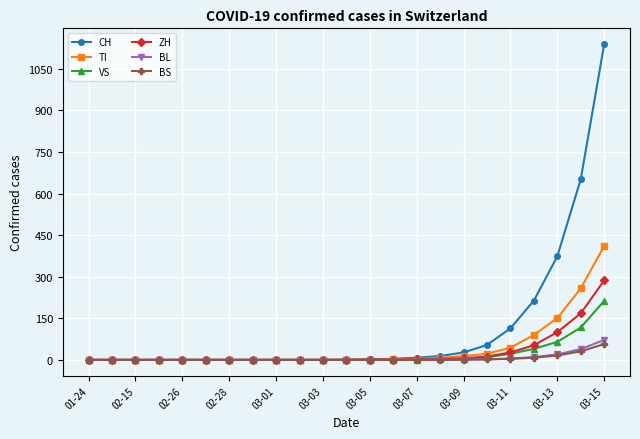

Which series has the largest range (max minus min)?

CH